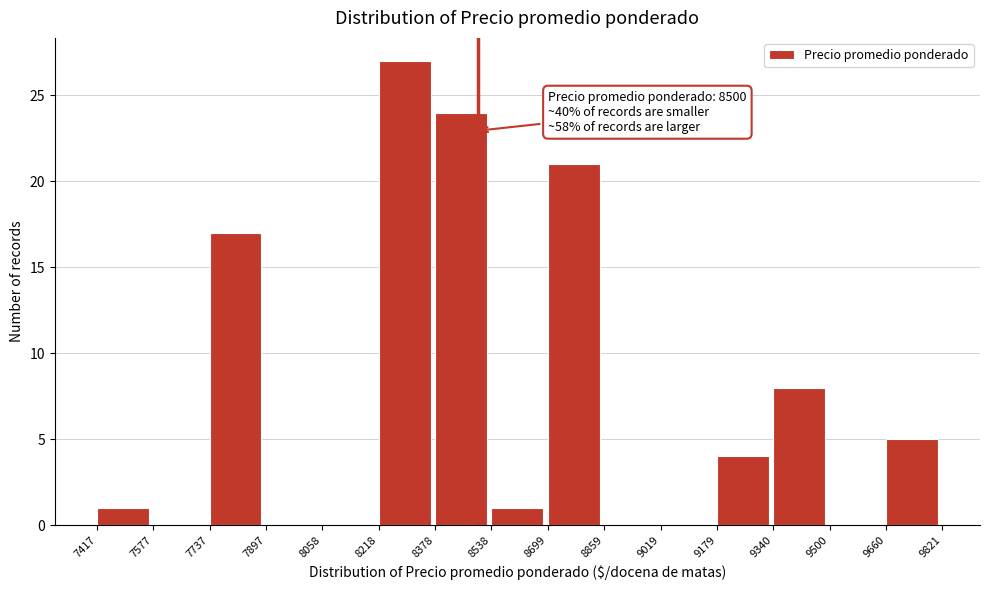

Over which range of the x-axis is the bar tallest?

8218 to 8378